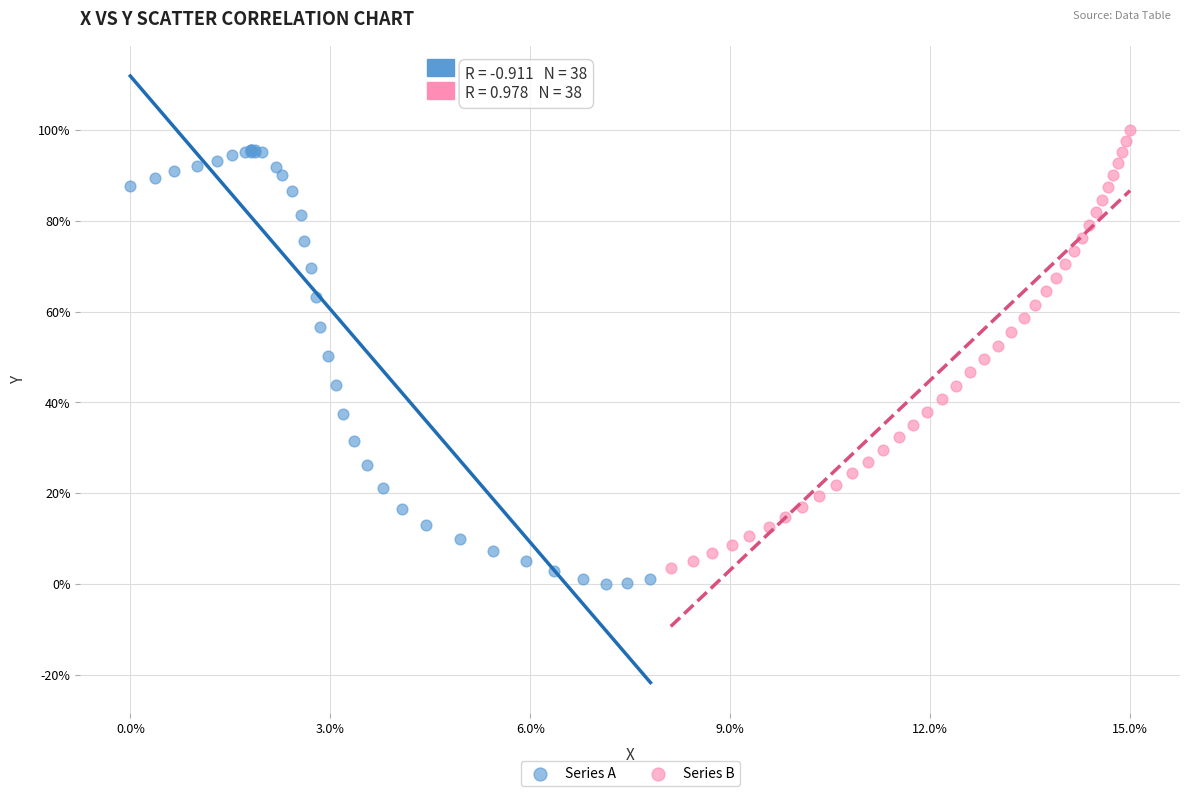

Which series contains the highest Y value?

Series B